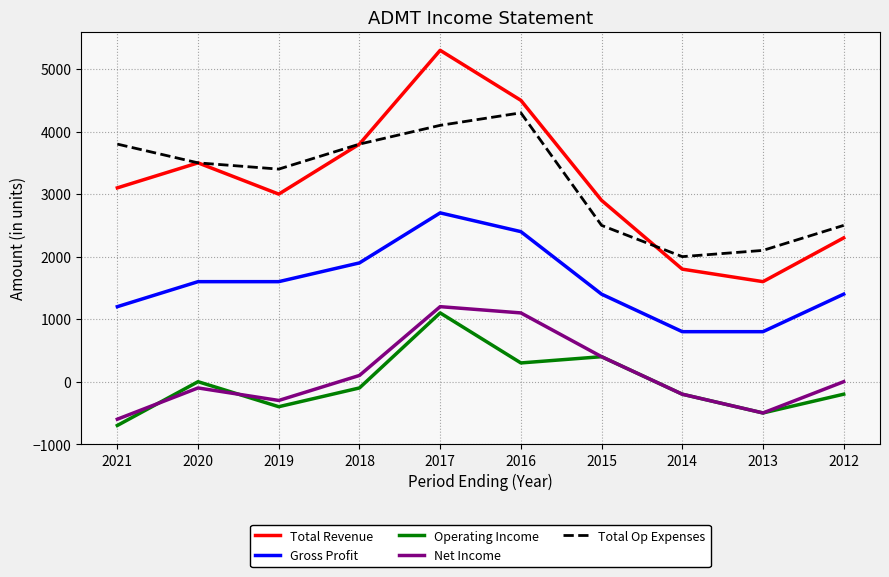

Which series changed the most between 2016 and 2012?

Total Revenue